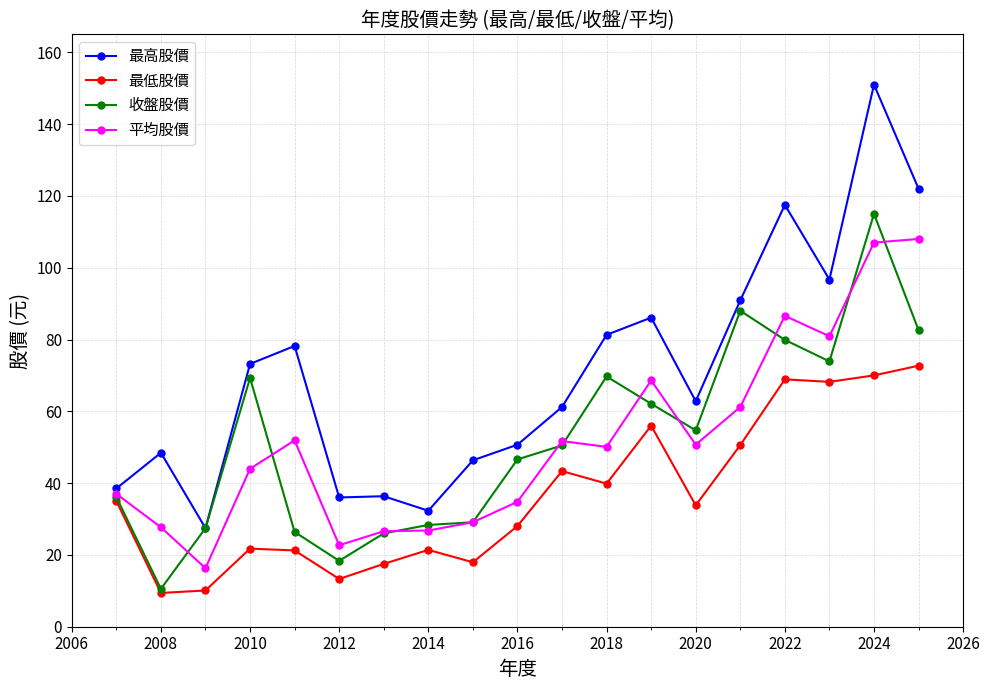

The 最低股價 series shows 39.9 at 2018. True or false?

True